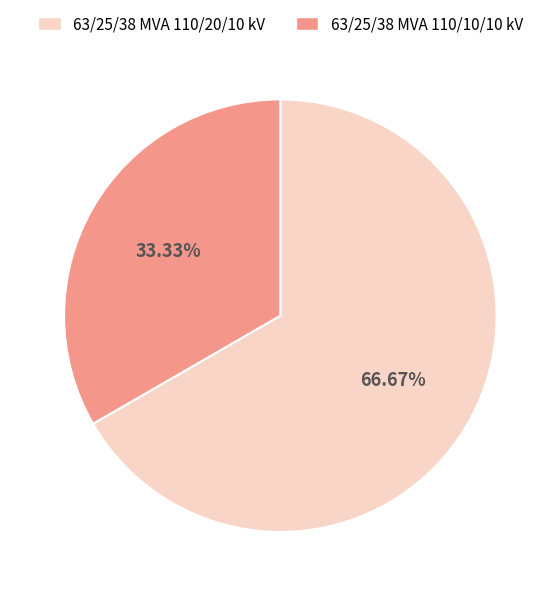

To the nearest percent, what is the combined percentage of 63/25/38 MVA 110/20/10 kV and 63/25/38 MVA 110/10/10 kV?

100%